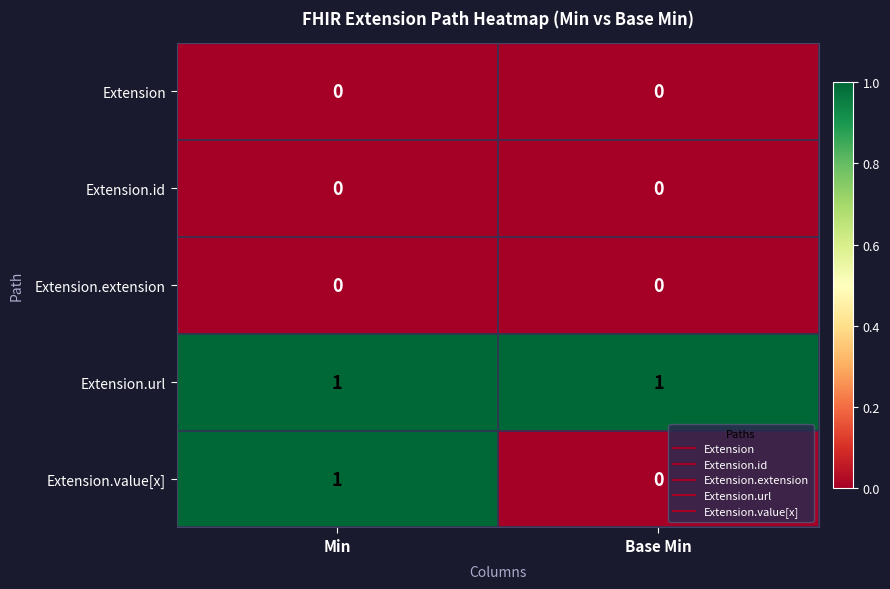

Between Min and Base Min, which series saw the biggest shift?

Extension.value[x]